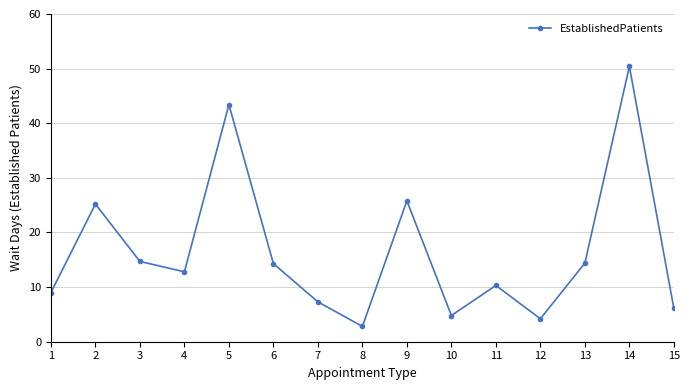

What is the value of the 14th point from the left?

50.4